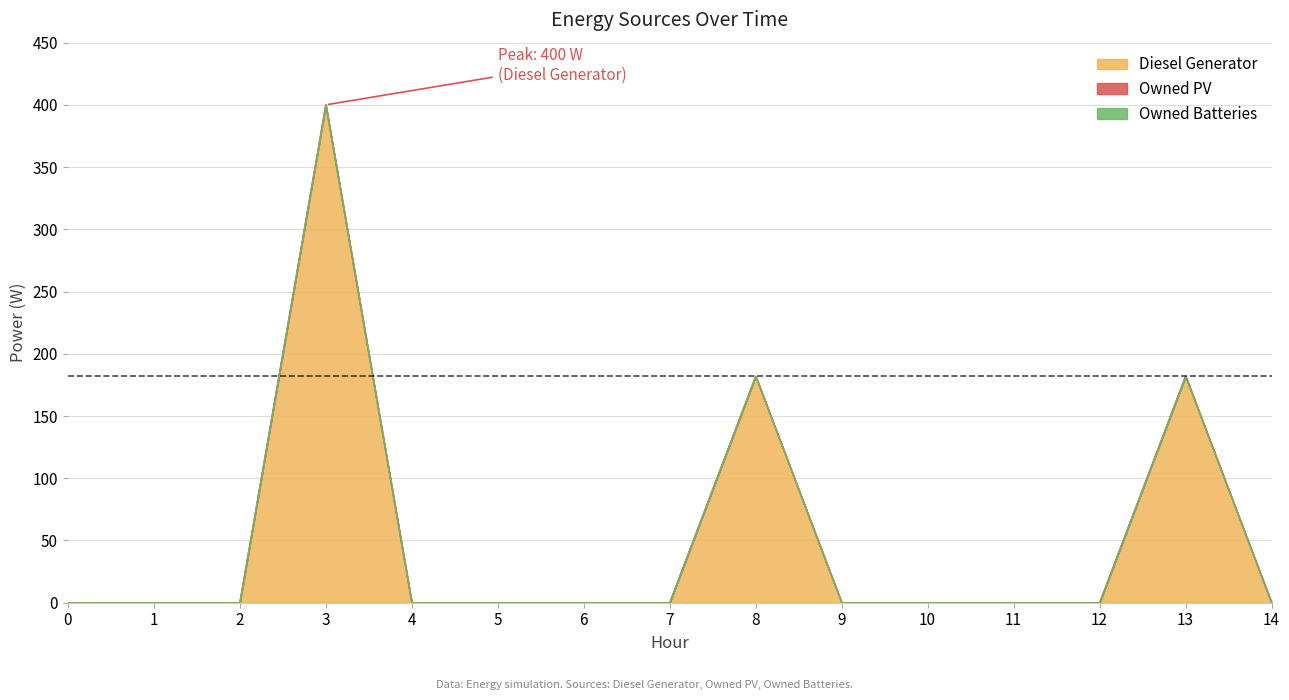

True or false: Diesel Generator and Owned PV intersect in this chart.

False